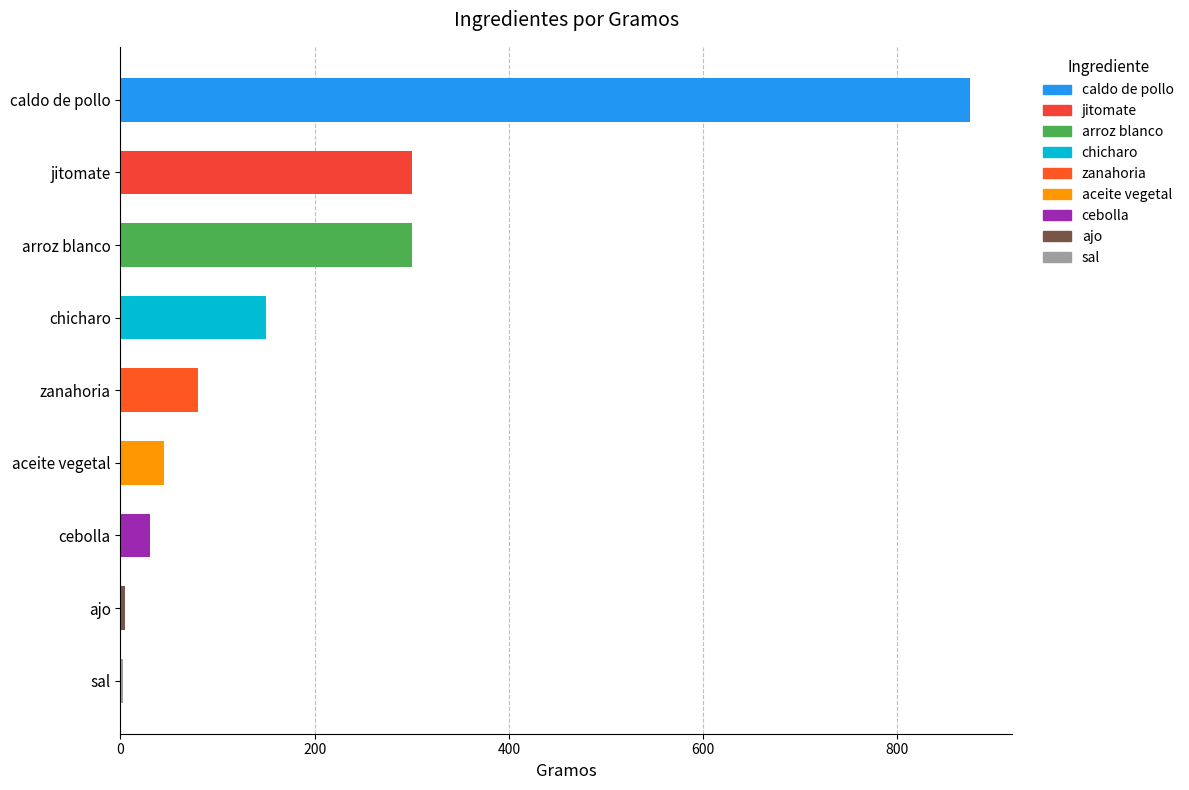

What is the change in value from arroz blanco to aceite vegetal?

-255.0